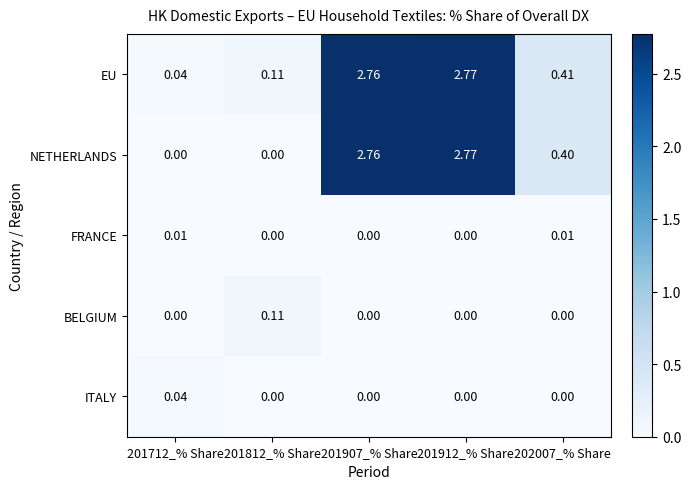

Which series has the largest range (max minus min)?

NETHERLANDS